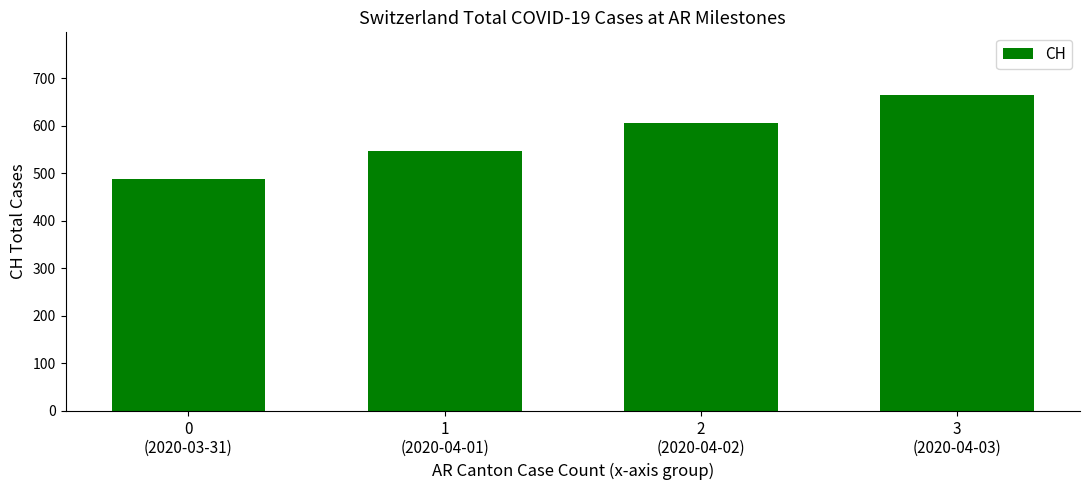

How many data points does each series have?

4